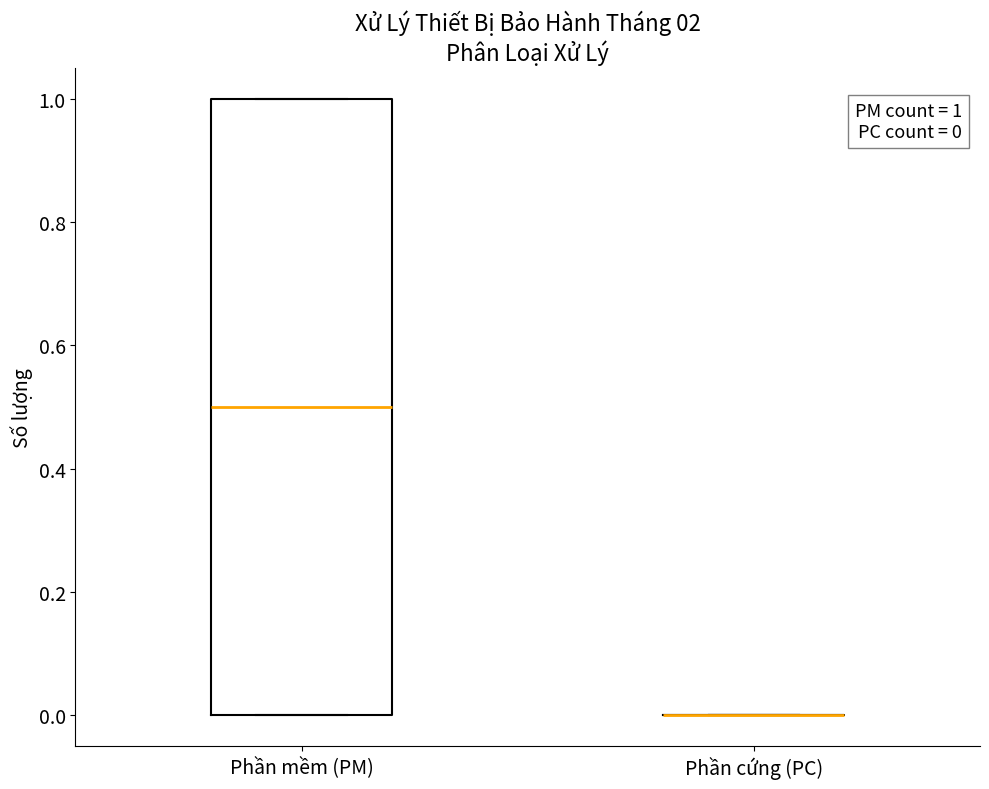

Comparing the boxes themselves (not the whiskers), which one is the tallest?

Phần mềm (PM)